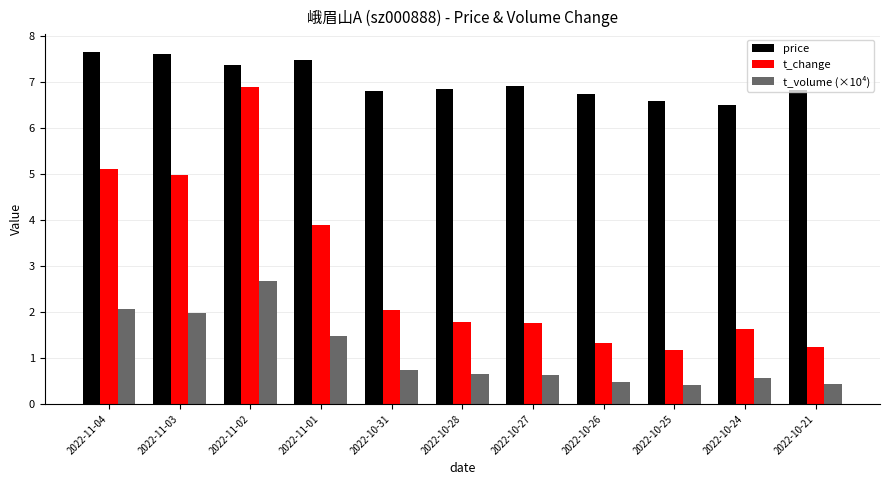

At how many categories does at least one series exceed 2?

11